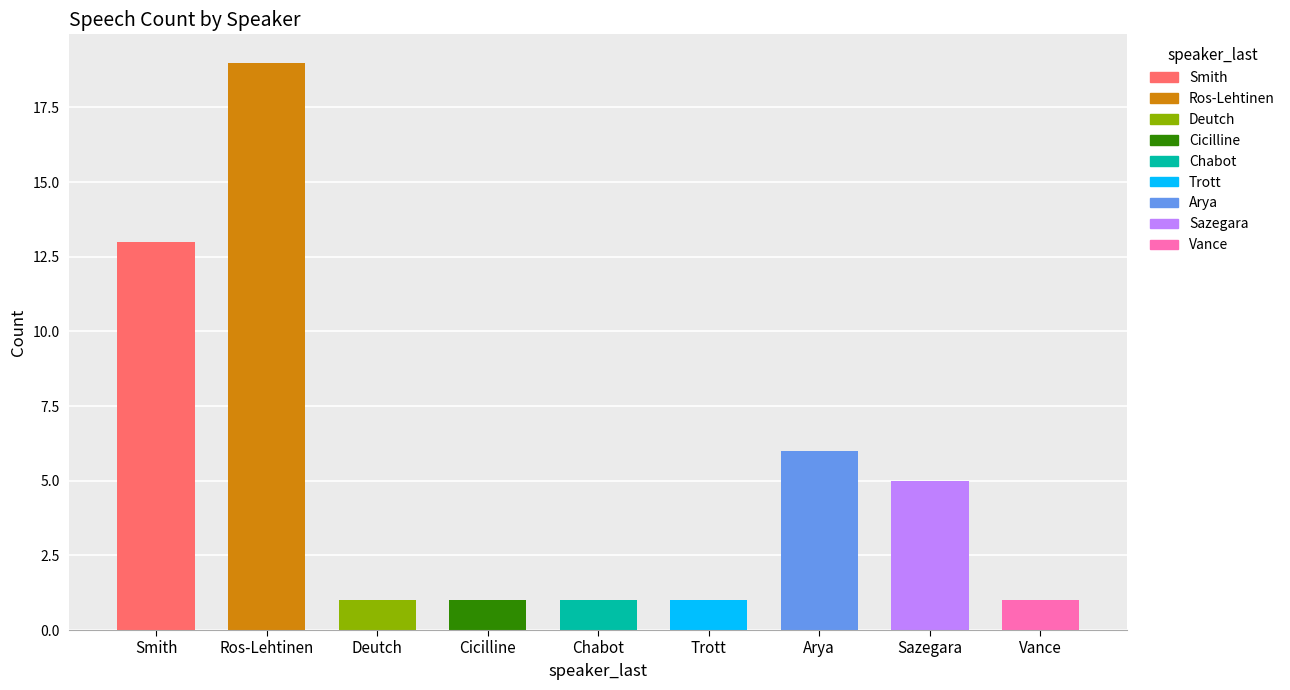

Reading left to right, extract all data points from this chart.

Smith=13	Ros-Lehtinen=19	Deutch=1	Cicilline=1	Chabot=1	Trott=1	Arya=6	Sazegara=5	Vance=1